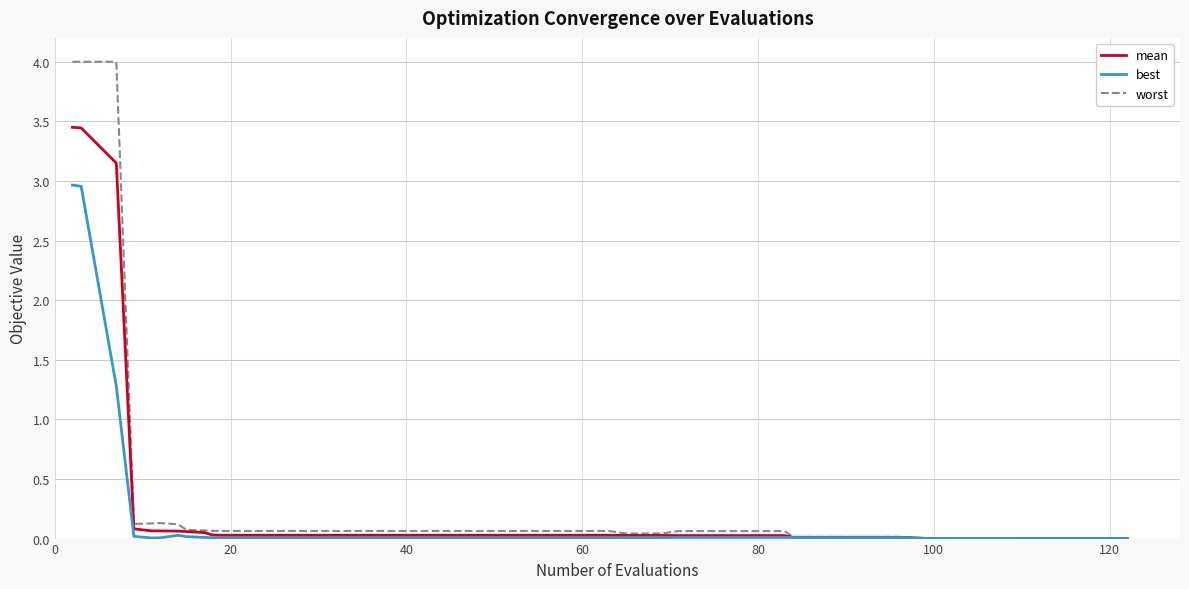

Rank the series by their maximum value, from highest to lowest.

worst, mean, best